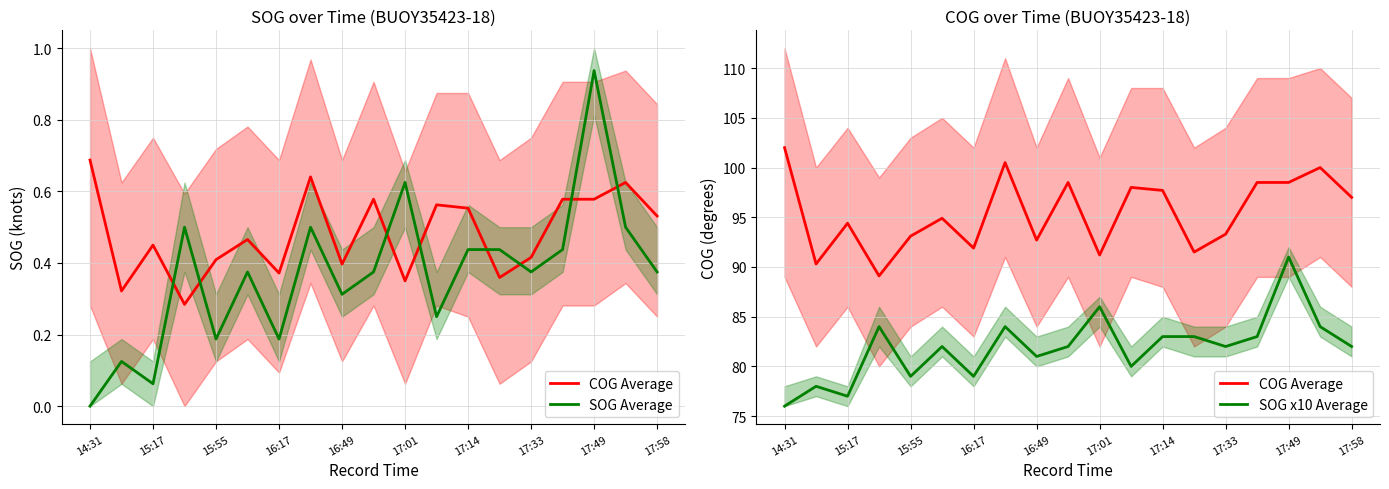

What is the greatest value displayed?

102.0